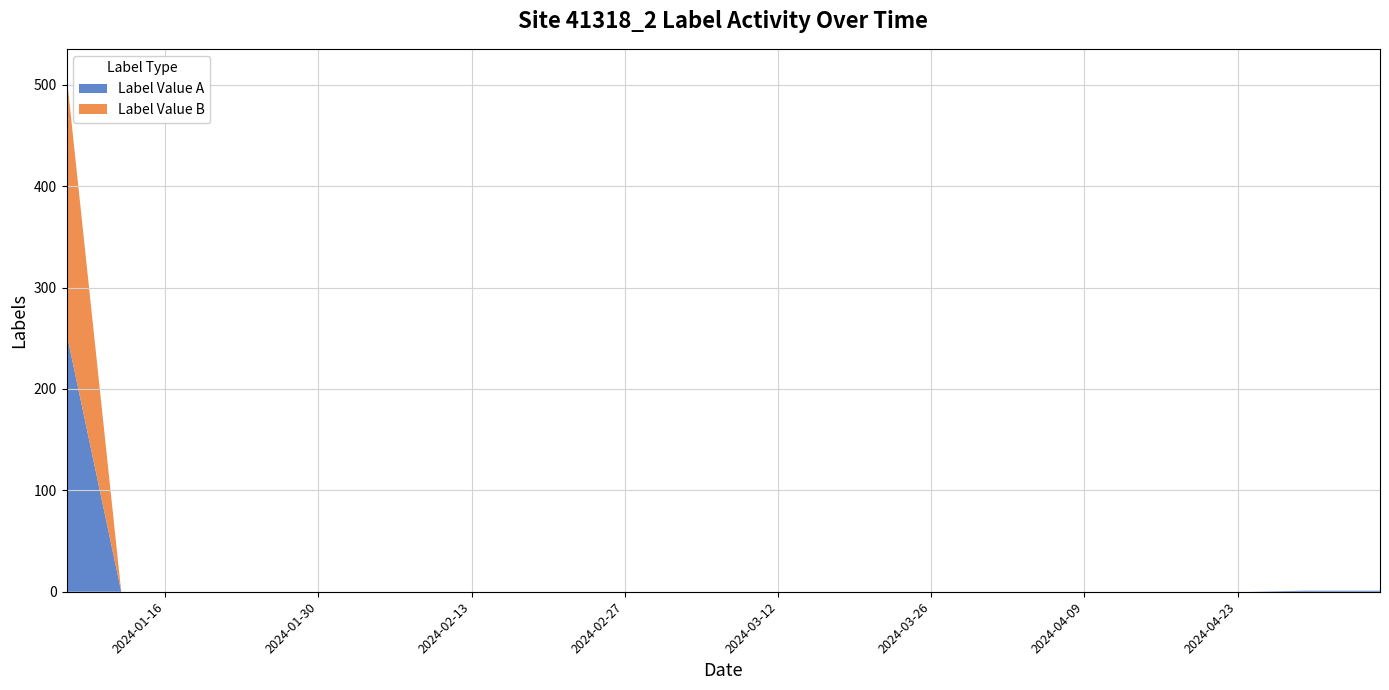

Reading left to right, what are all the values shown in this chart?

Label Value A: 2024-01-07=255	2024-01-12=0	2024-01-19=0	2024-01-24=0	2024-01-31=0	2024-02-05=0	2024-02-12=0	2024-02-24=0	2024-02-29=0	2024-03-07=0	2024-03-12=0	2024-03-19=0	2024-03-24=0	2024-03-31=0	2024-04-05=0	2024-04-12=0	2024-04-17=0	2024-04-24=0	2024-04-29=1	2024-05-06=1
Label Value B: 2024-01-07=255	2024-01-12=0	2024-01-19=0	2024-01-24=0	2024-01-31=0	2024-02-05=0	2024-02-12=0	2024-02-24=0	2024-02-29=0	2024-03-07=0	2024-03-12=0	2024-03-19=0	2024-03-24=0	2024-03-31=0	2024-04-05=0	2024-04-12=0	2024-04-17=0	2024-04-24=0	2024-04-29=0	2024-05-06=0